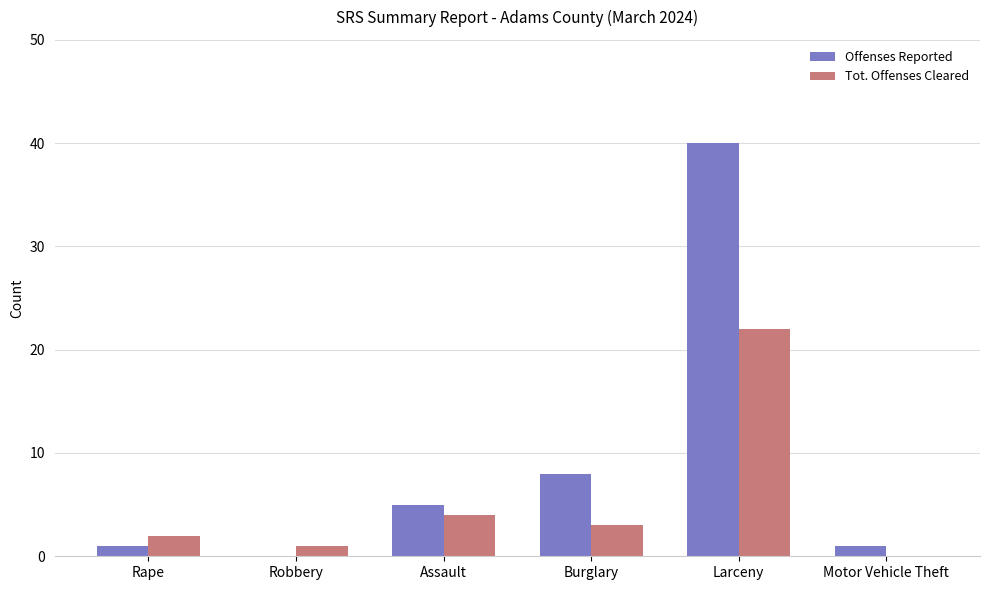

What is the highest value of the Offenses Reported series?

40